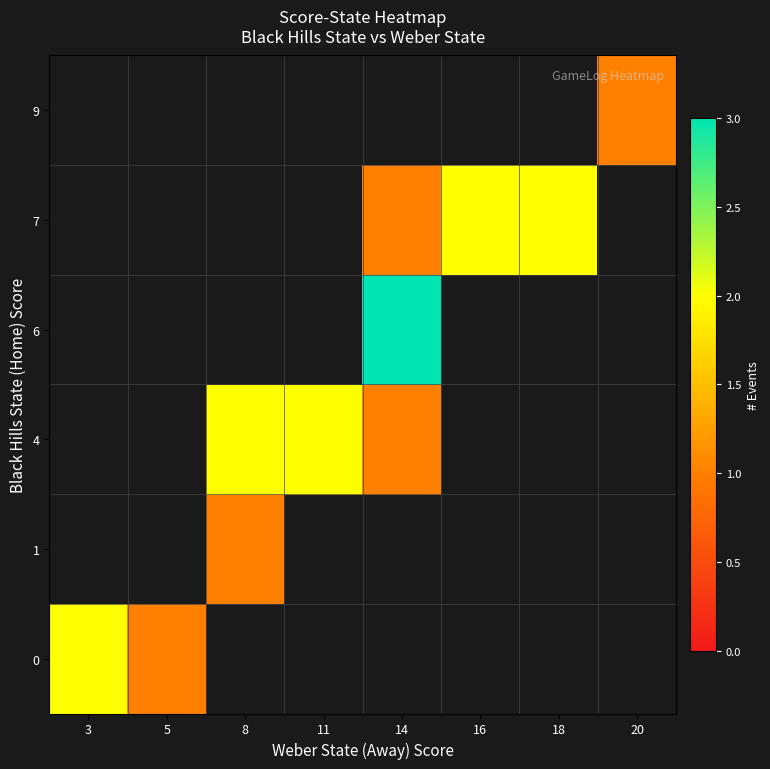

Is the value of 0 at 3 greater than the value of 6 at 14?

No